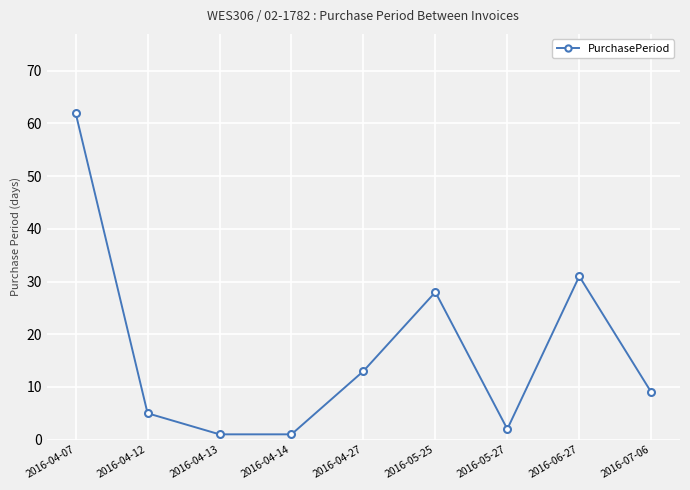

Approximately how many times larger is the value at 2016-05-25 compared to 2016-04-12?

5.6